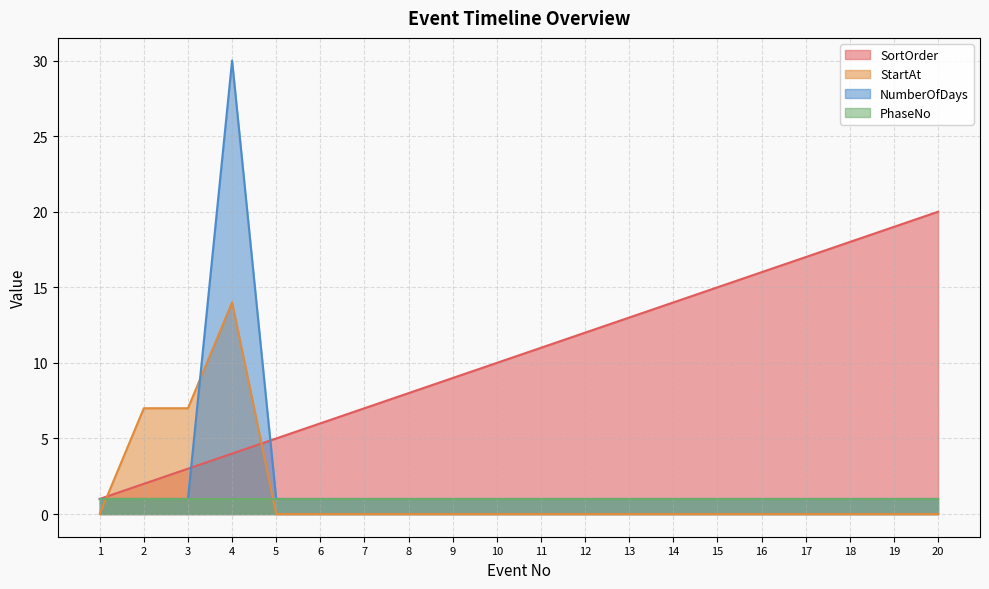

What is the sum of all SortOrder values?

210